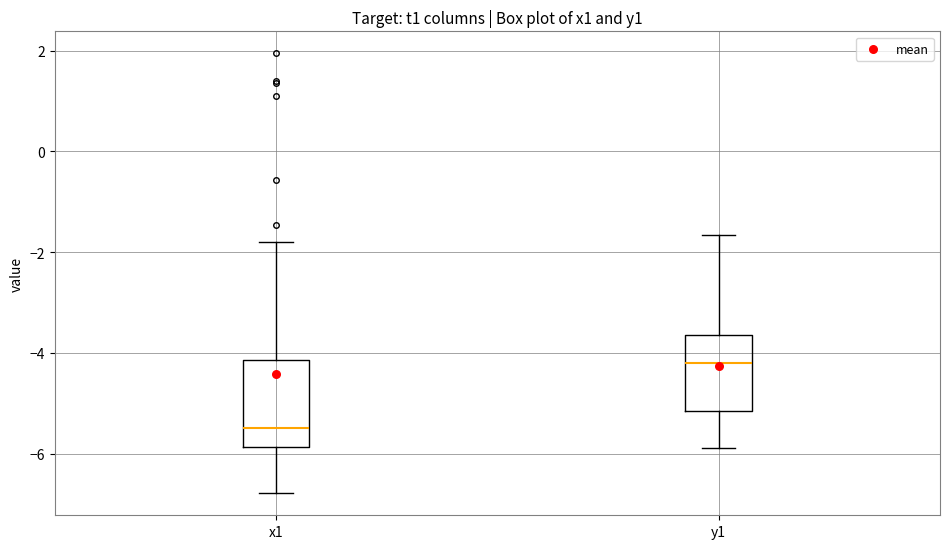

Reading left to right, transcribe this box plot: for each box, give where its median line is, the range the box spans, and where its two whiskers end, as read against the y-axis. The values are not printed on the chart, so give them approximately, as read against the axis.

x1: median -5.4, box -5.8 to -4.2, whiskers -6.8 to -1.8
y1: median -4.2, box -5.2 to -3.6, whiskers -5.8 to -1.6